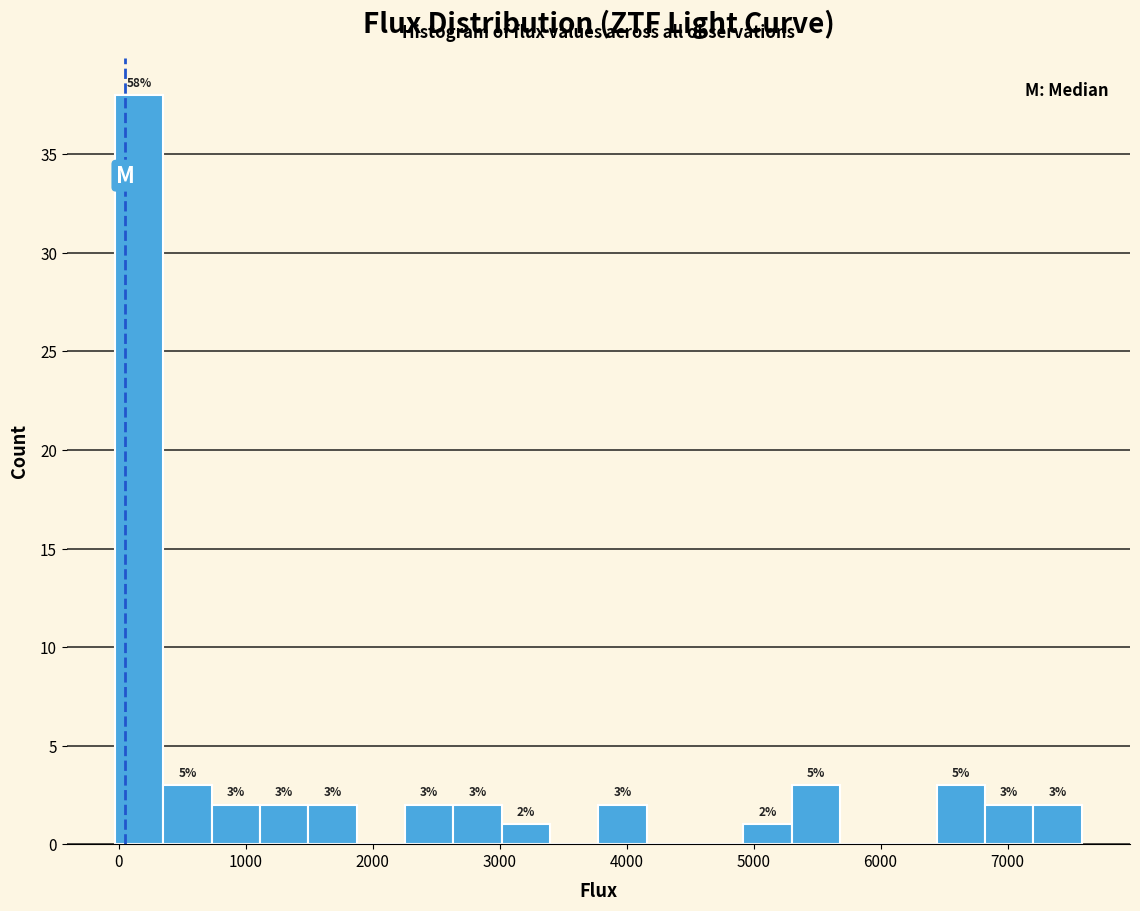

Around what value on the x-axis is the tallest bar? Give the approximate position of its centre, as read against the axis.

200